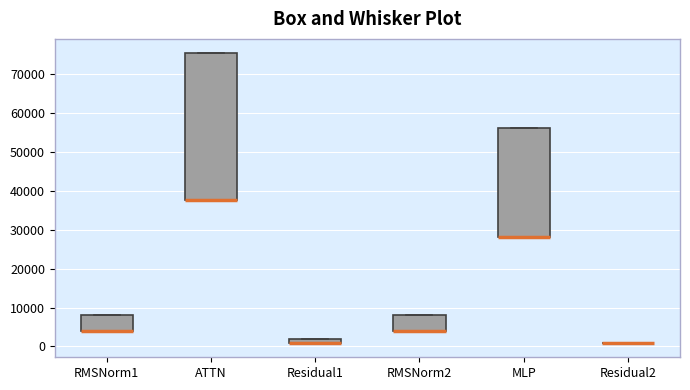

Comparing the boxes themselves (not the whiskers), which one is the tallest?

ATTN